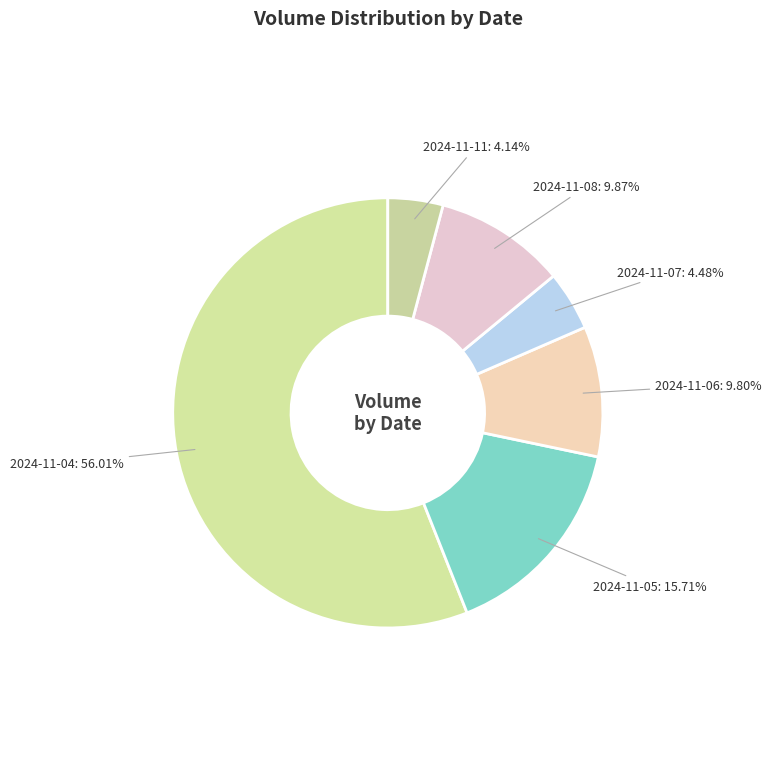

How many slices are in this pie chart?

6